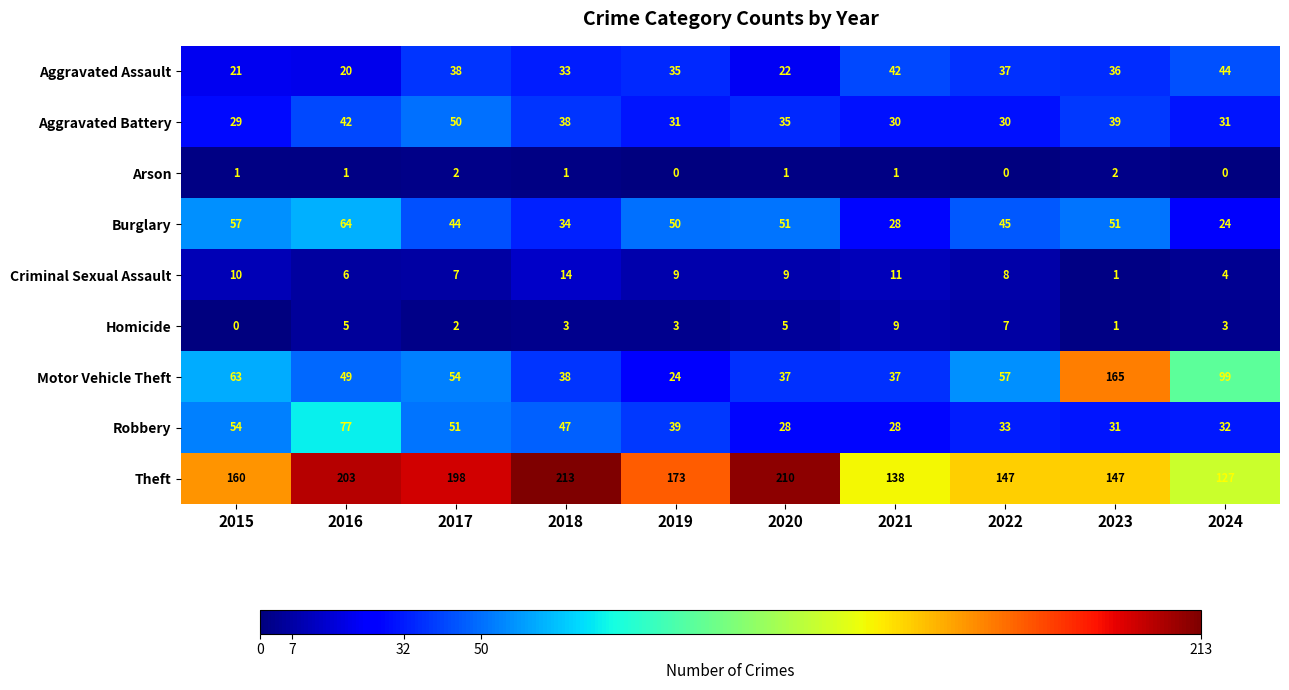

List the series in order of their peak value, lowest first.

Arson, Homicide, Criminal Sexual Assault, Aggravated Assault, Aggravated Battery, Burglary, Robbery, Motor Vehicle Theft, Theft